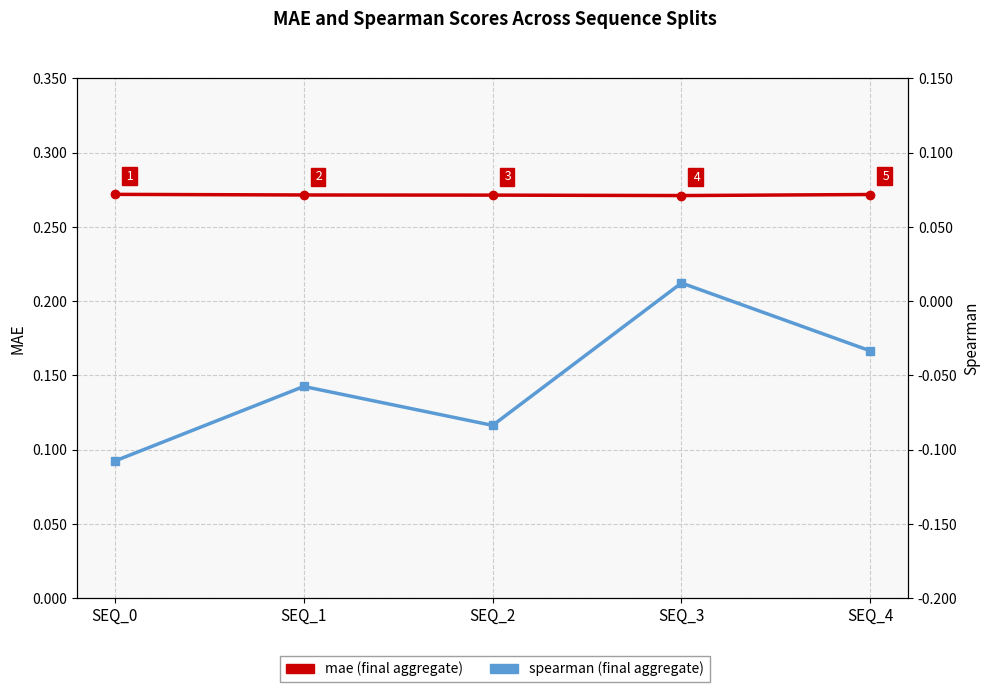

True or false: spearman and mae cross at least once.

False